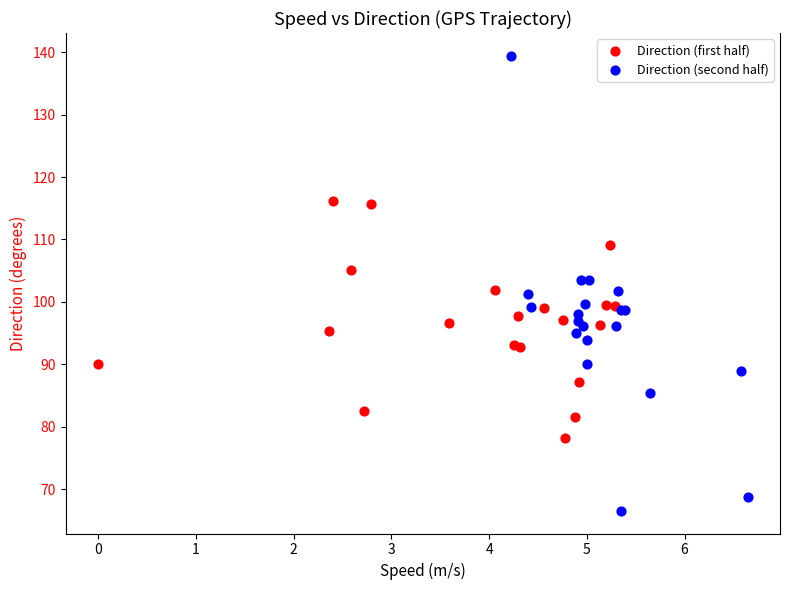

Which series contains the highest Y value?

Direction (second half)